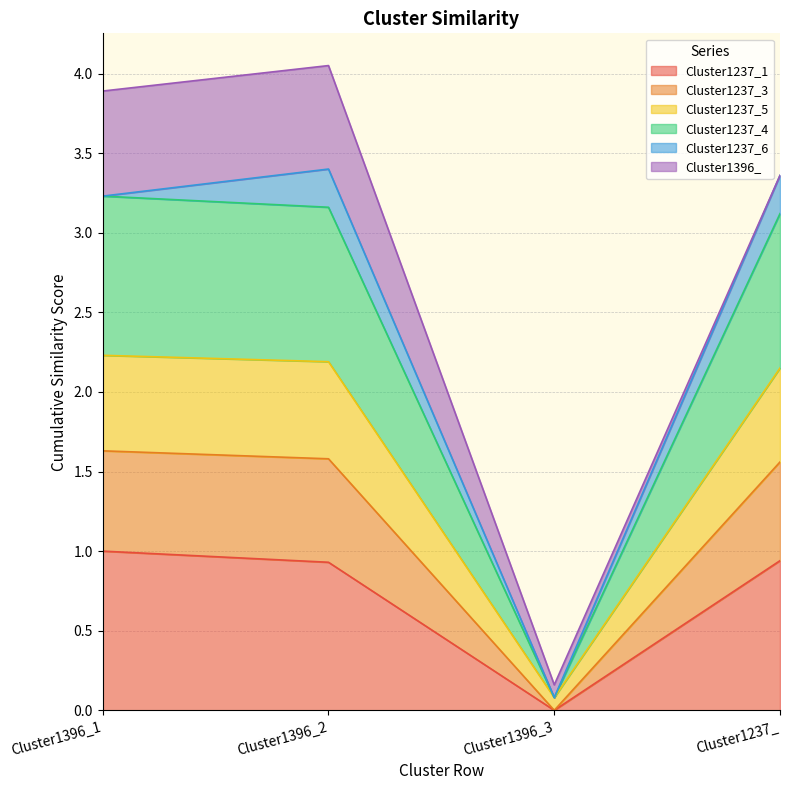

The value of Cluster1237_1 at Cluster1237_ is 1.3. True or false?

False